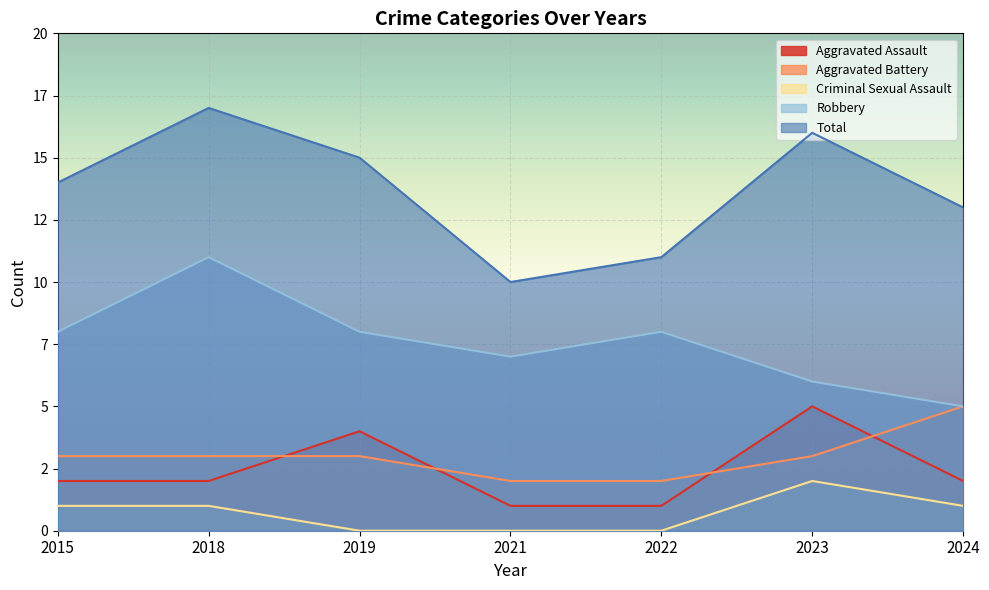

What is the highest value of the Total series?

17